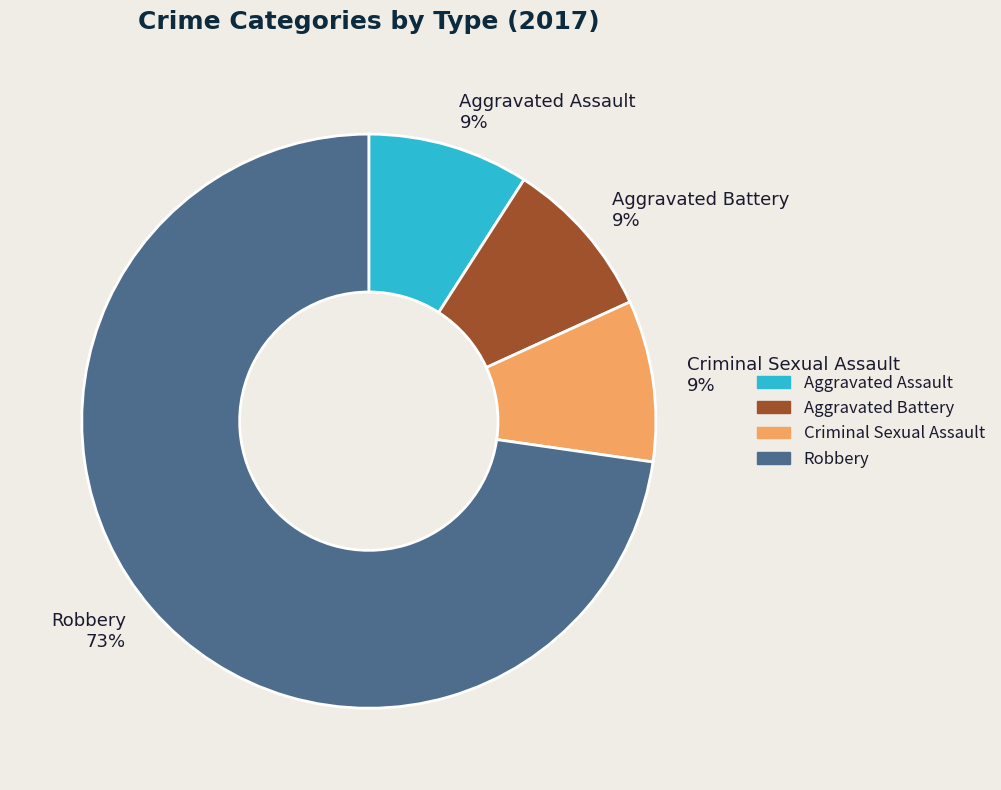

What is the ratio of the value at Criminal Sexual Assault to the value at Robbery?

0.1